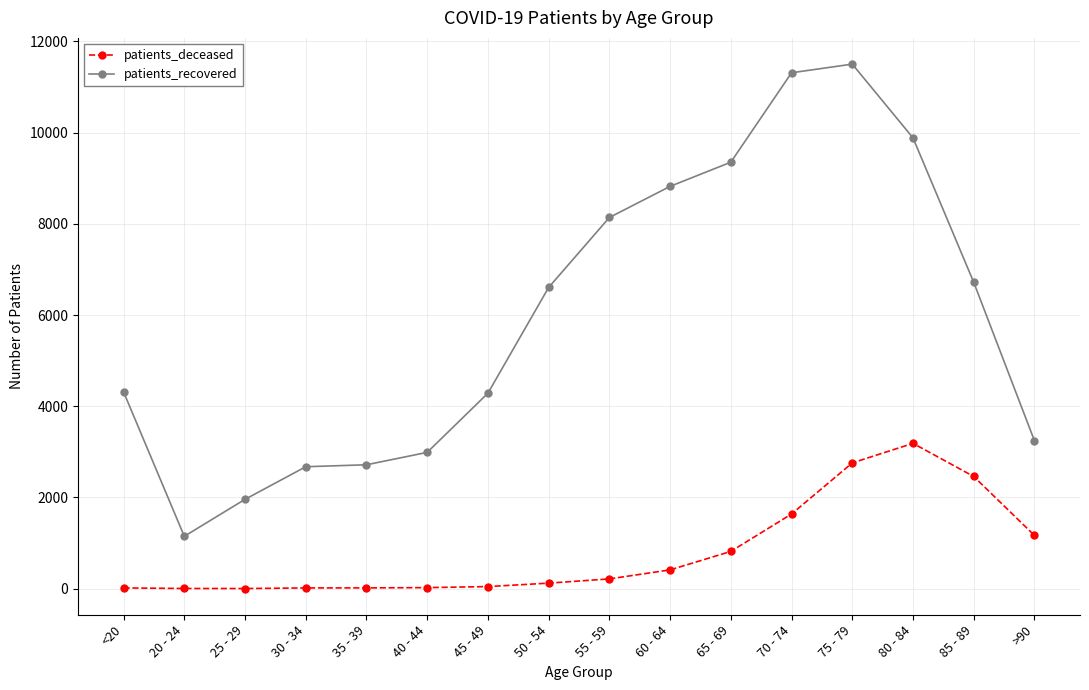

What are all the series names shown in the legend?

patients_deceased, patients_recovered